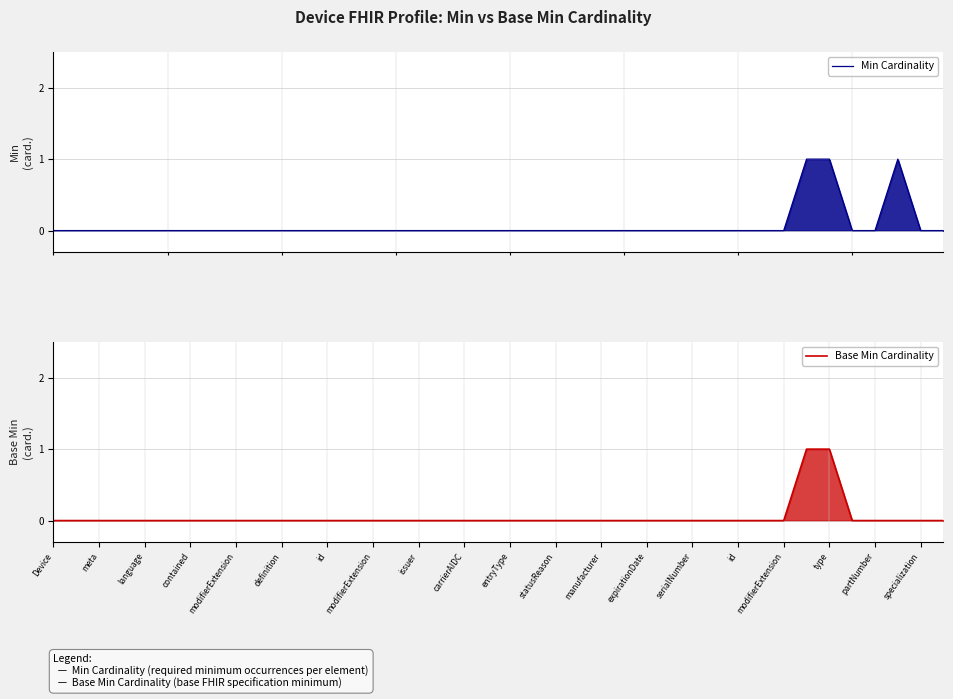

True or false: Base Min Cardinality has more than 2 points higher than both neighbors.

False